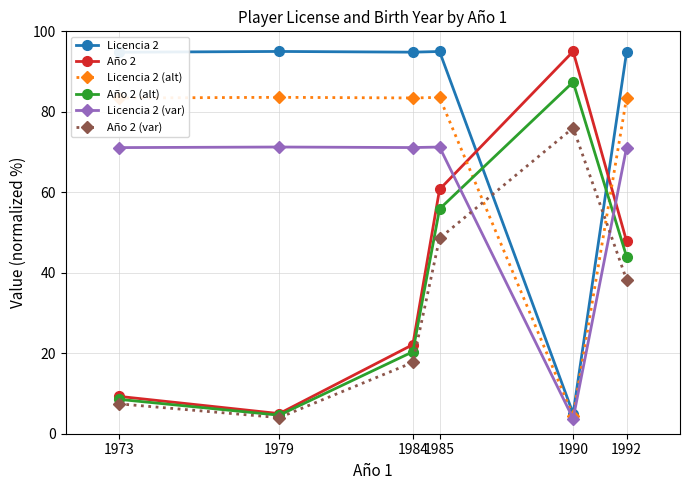

What is the value of the Licencia 2 point at the 3rd from the left?

94.8